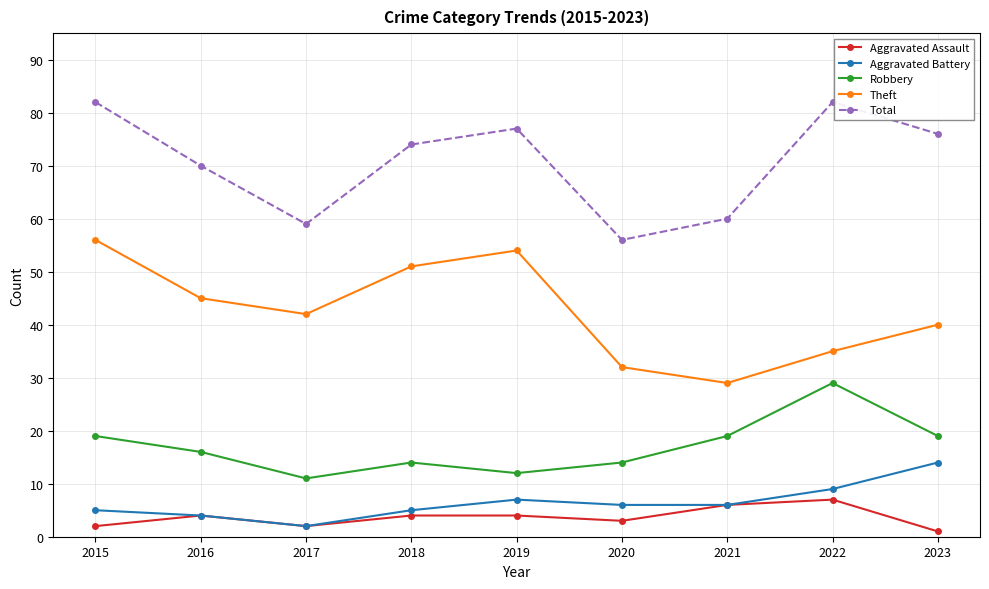

Reading left to right, list all the values displayed in this chart.

Aggravated Assault: 2	4	2	4	4	3	6	7	1
Aggravated Battery: 5	4	2	5	7	6	6	9	14
Robbery: 19	16	11	14	12	14	19	29	19
Theft: 56	45	42	51	54	32	29	35	40
Total: 82	70	59	74	77	56	60	82	76